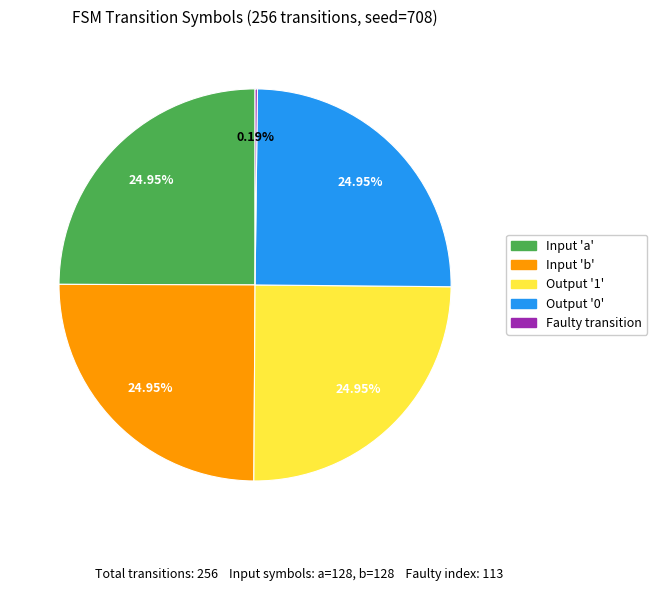

To the nearest percent, what is the average slice percentage?

20%